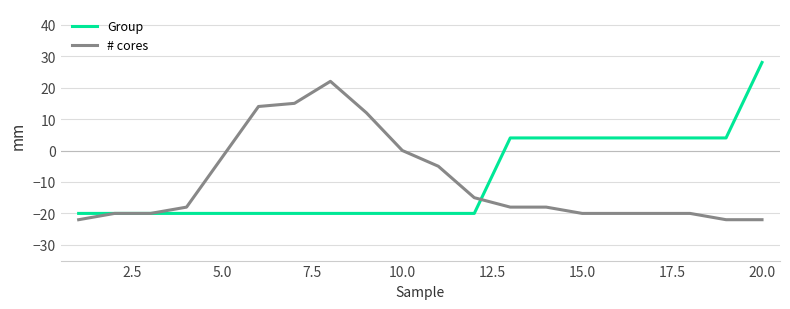

What is the difference between the maximum and second lowest values in the # cores series?

44